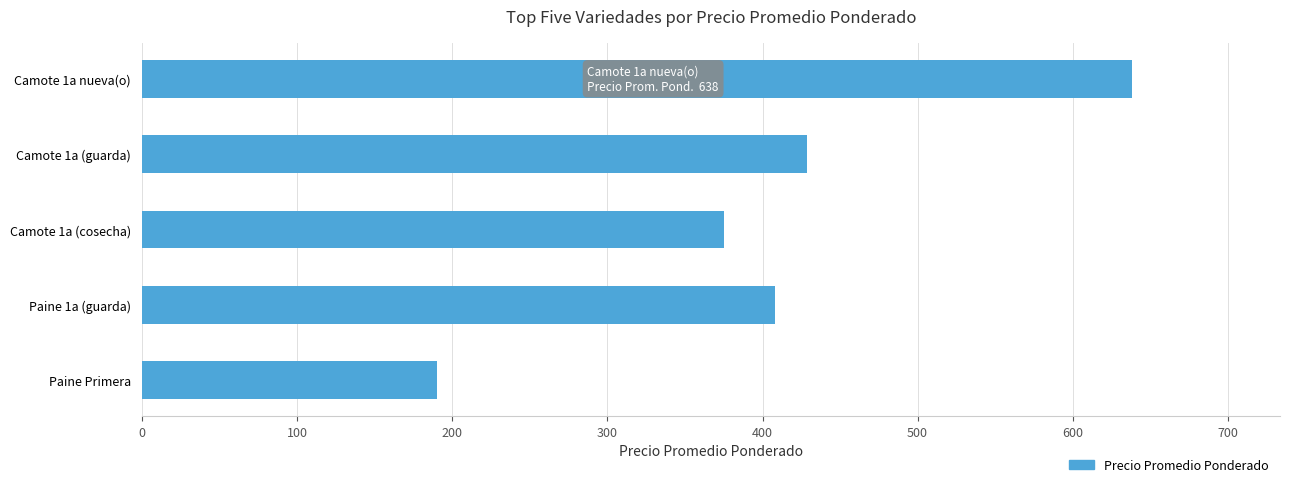

What is the average value?

408